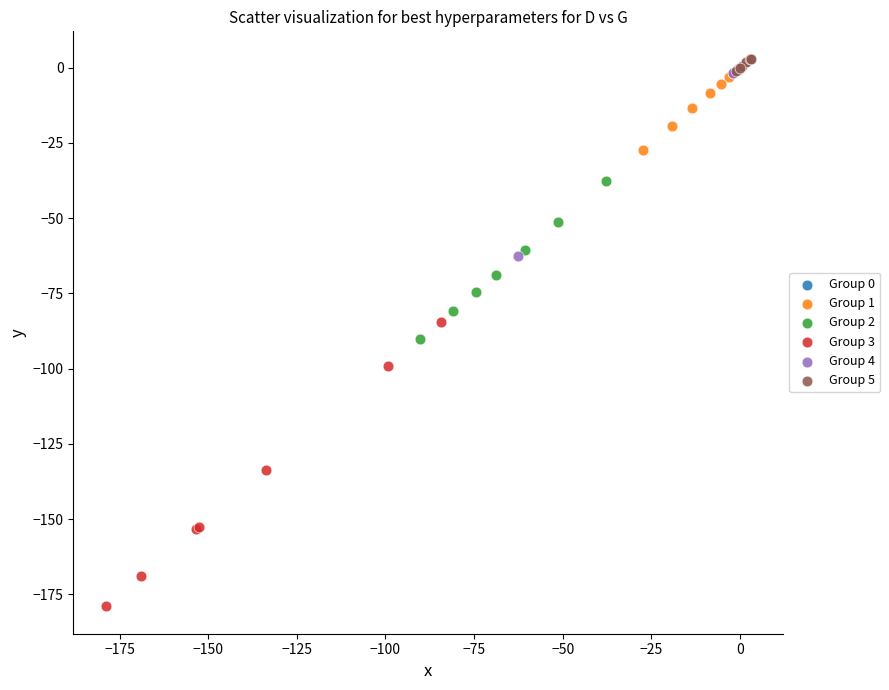

Which series has the largest Y range (max minus min)?

Group 3